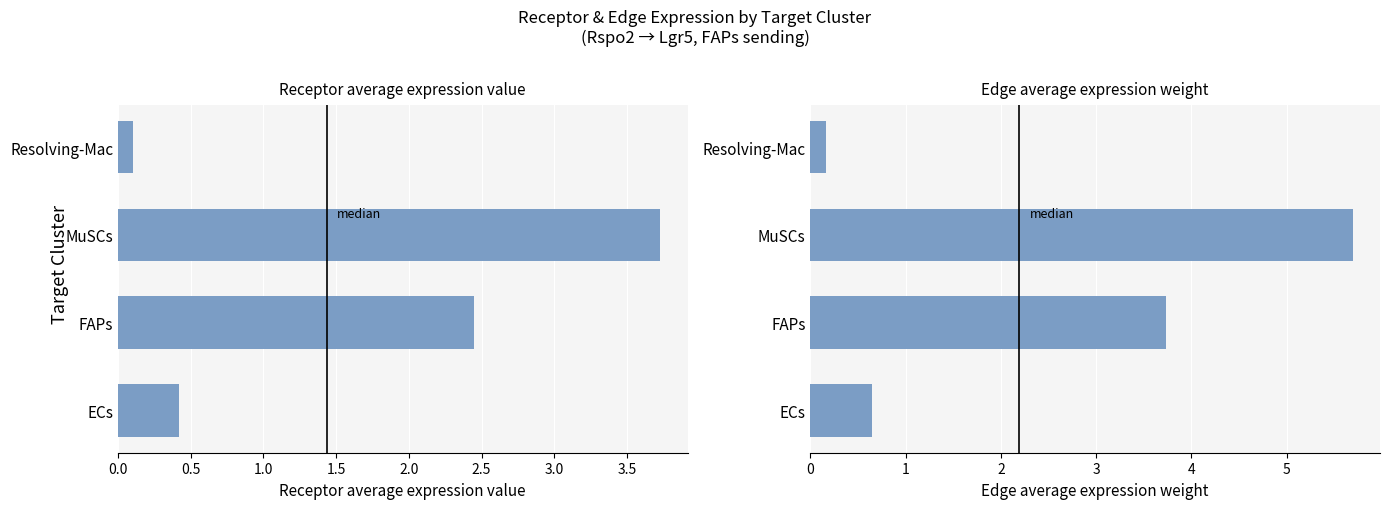

True or false: Edge average expression weight has a value of 6.5 at FAPs.

False